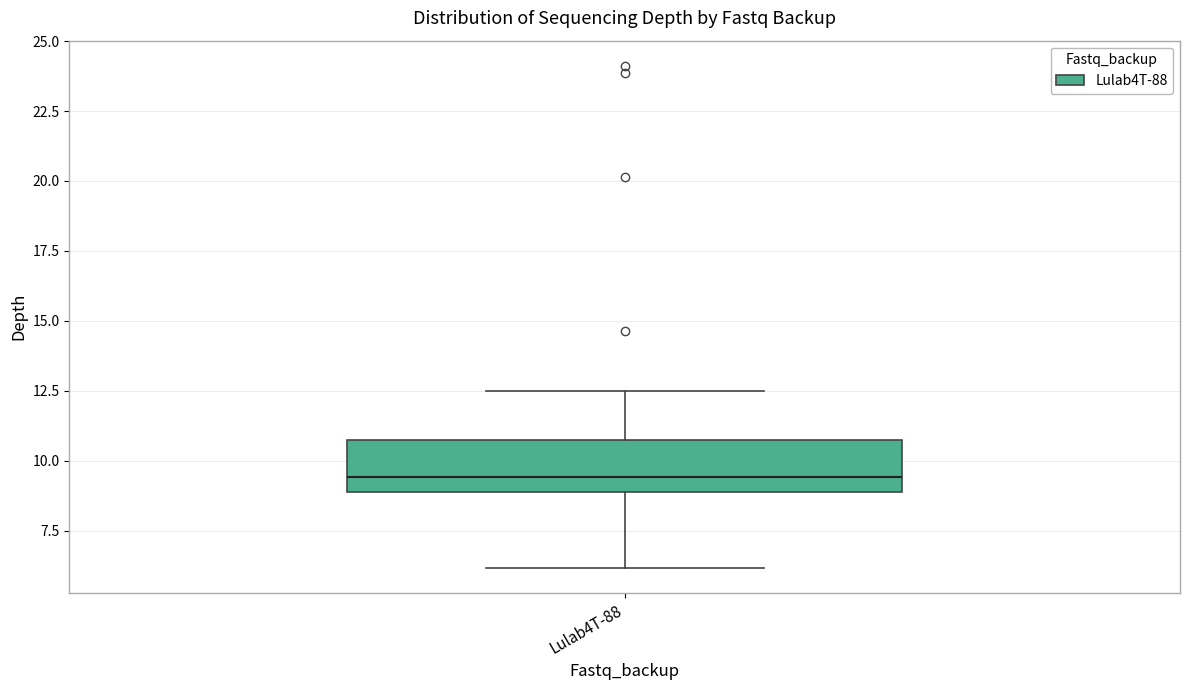

Transcribe this box plot: give where the median line is, the range the box spans, and where the two whiskers end, as read against the y-axis. The values are not printed on the chart, so give them approximately, as read against the axis.

median 9.5, box 9.0 to 10.5, whiskers 6.0 to 12.5